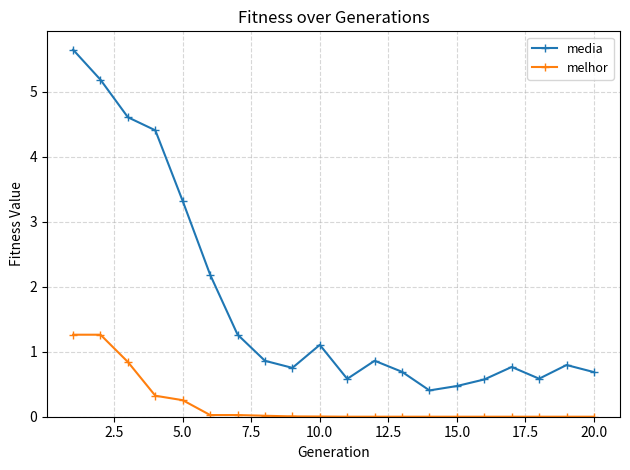

Which series has the largest range (max minus min)?

media